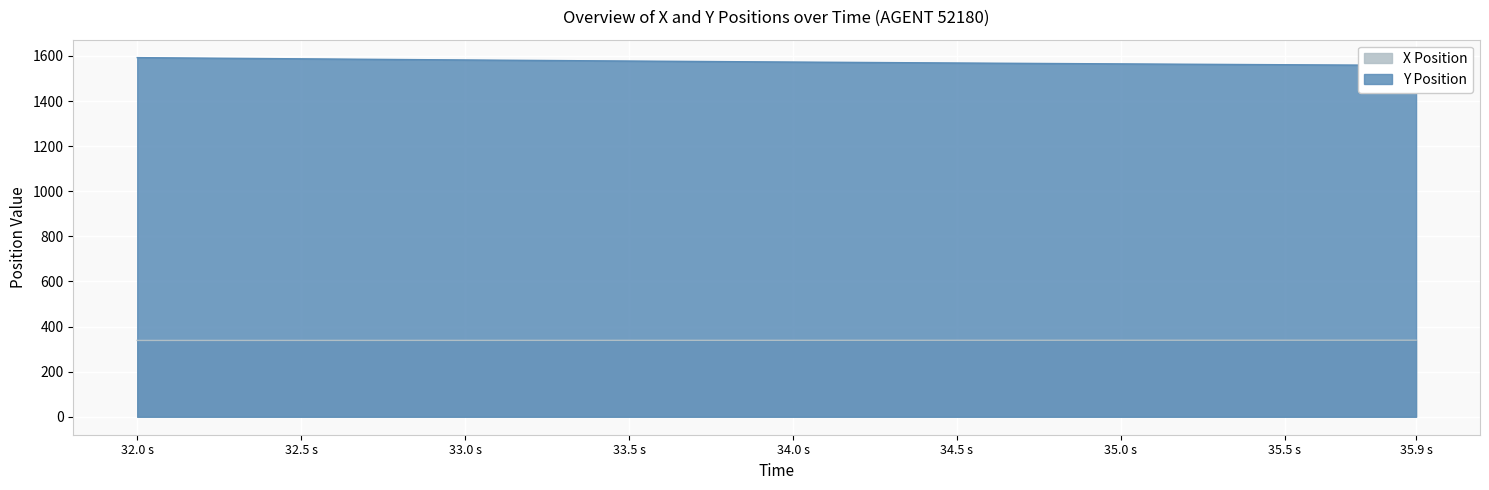

What is the minimum value for X Position?

338.4